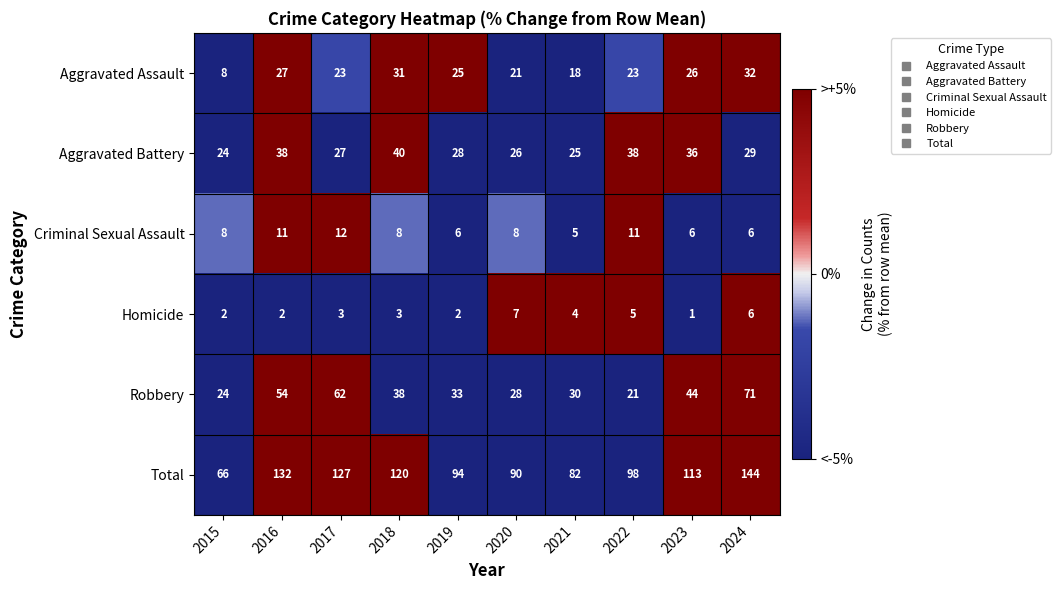

What is the average value of the Total series?

107